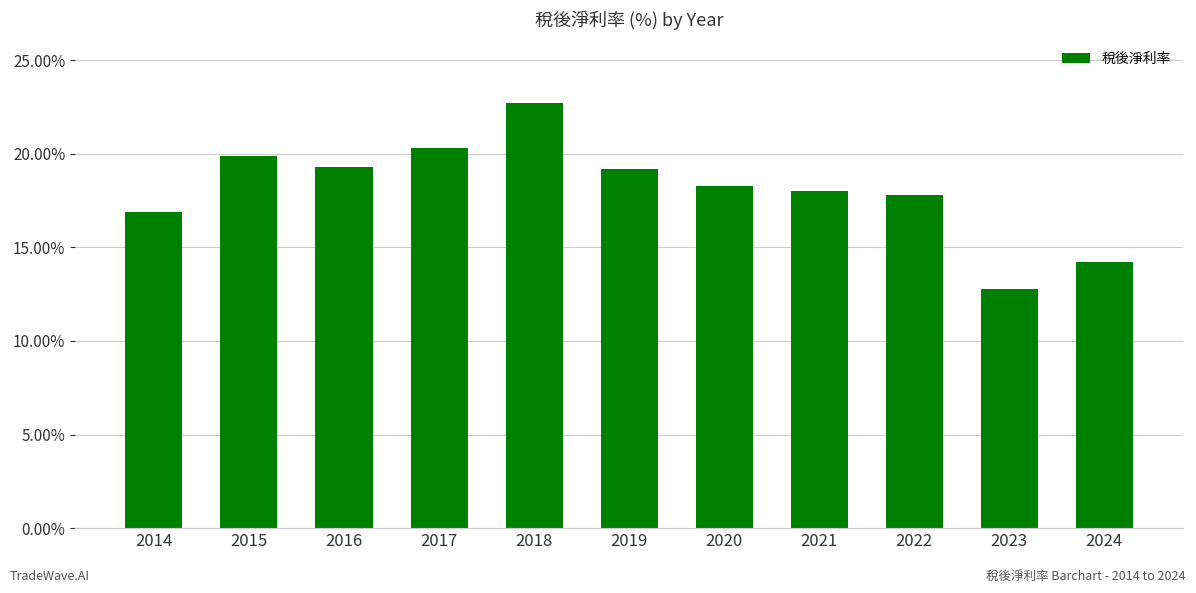

What is the sum of the values at 2014 and 2021?

34.9